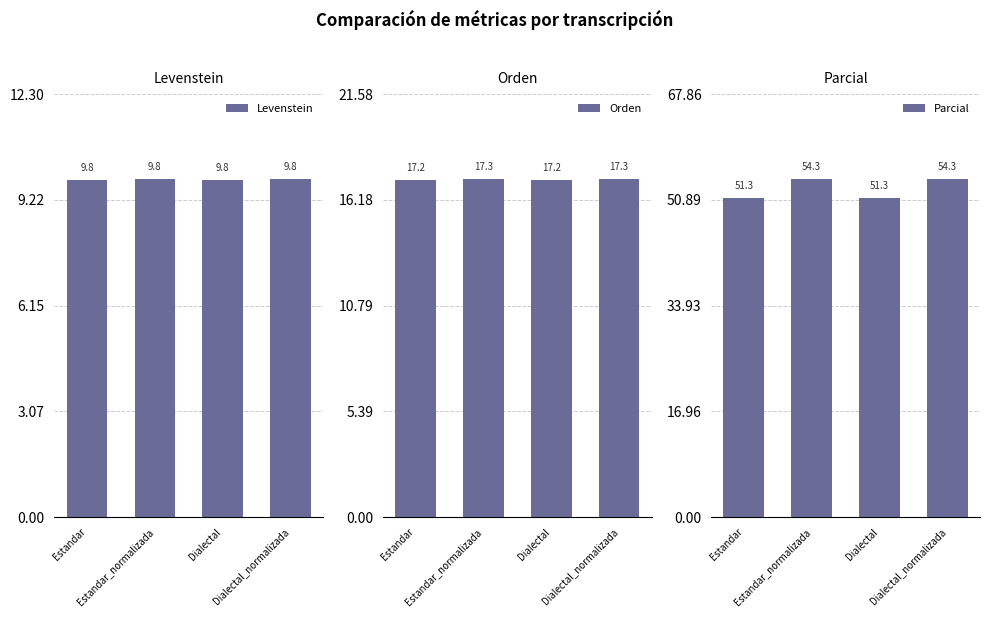

Reading right to left, what are all the values shown in this chart?

Levenstein: Dialectal_normalizada=9.8	Dialectal=9.8	Estandar_normalizada=9.8	Estandar=9.8
Orden: Dialectal_normalizada=17.3	Dialectal=17.2	Estandar_normalizada=17.3	Estandar=17.2
Parcial: Dialectal_normalizada=54.3	Dialectal=51.3	Estandar_normalizada=54.3	Estandar=51.3